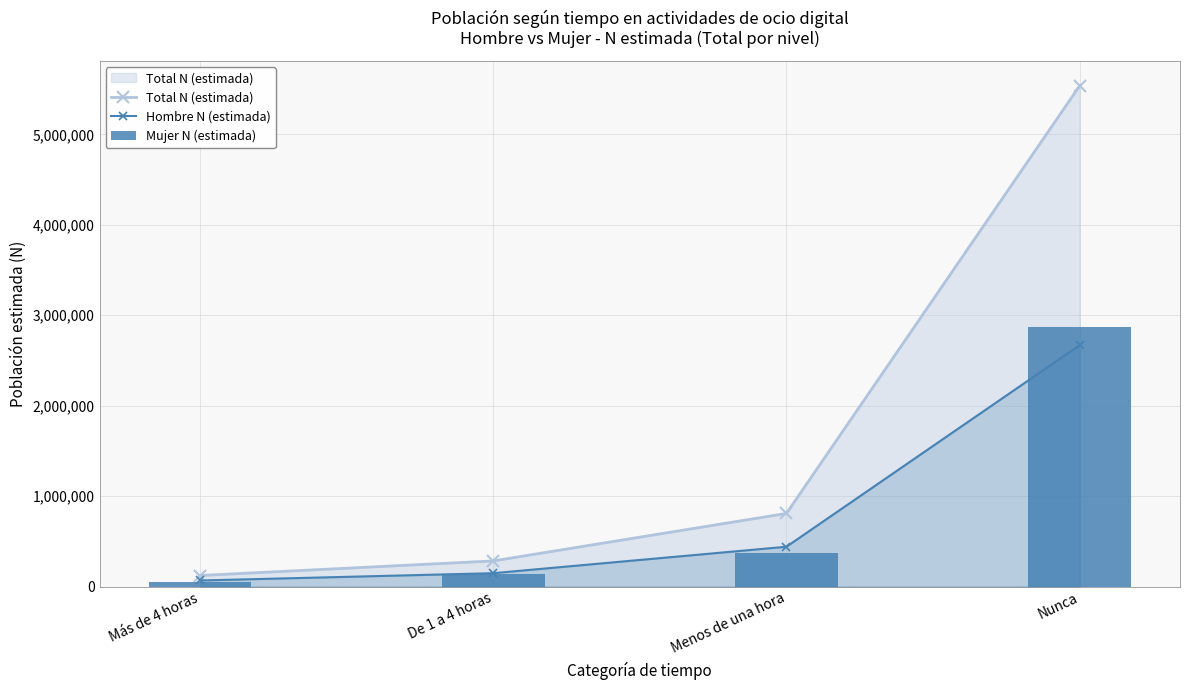

The value of Mujer N (estimada) at Menos de una hora is 368528. True or false?

True